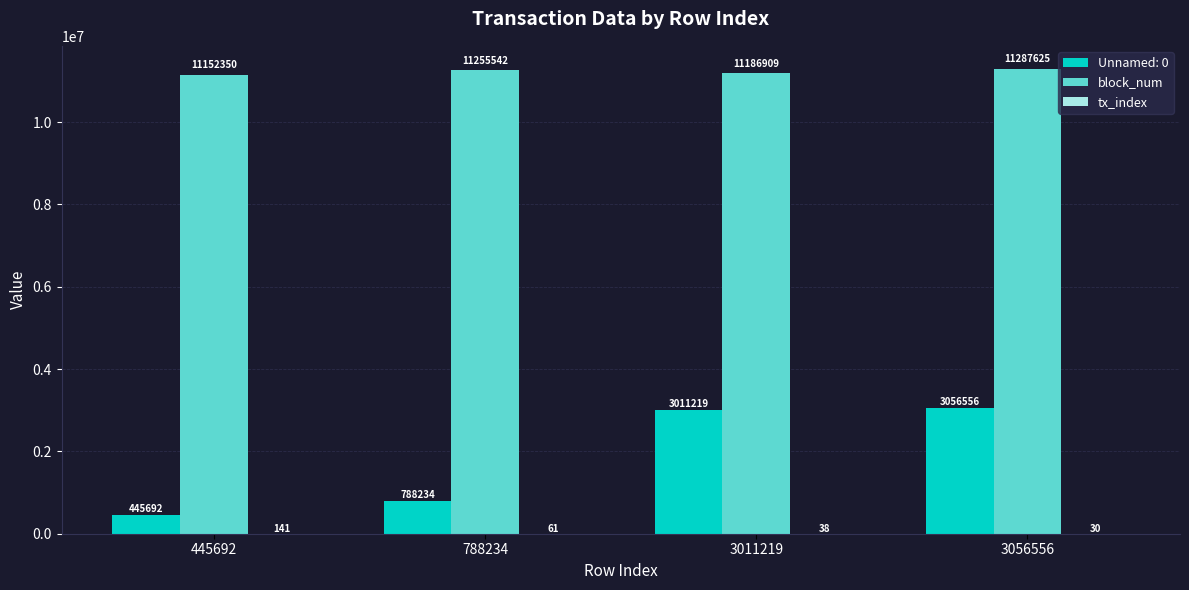

What is the highest value of the block_num series?

11287625